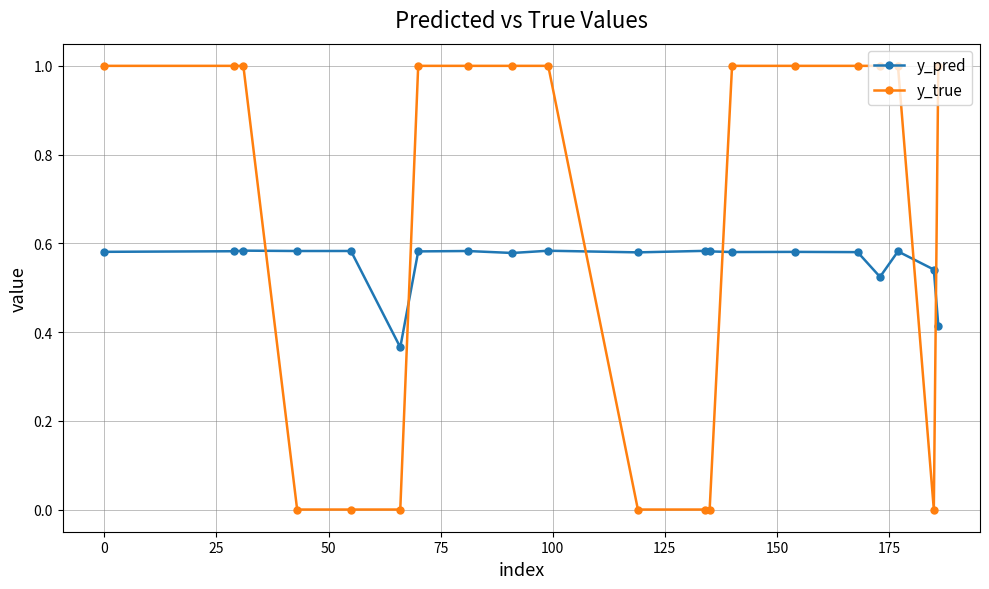

Which series has the largest range (max minus min)?

y_true